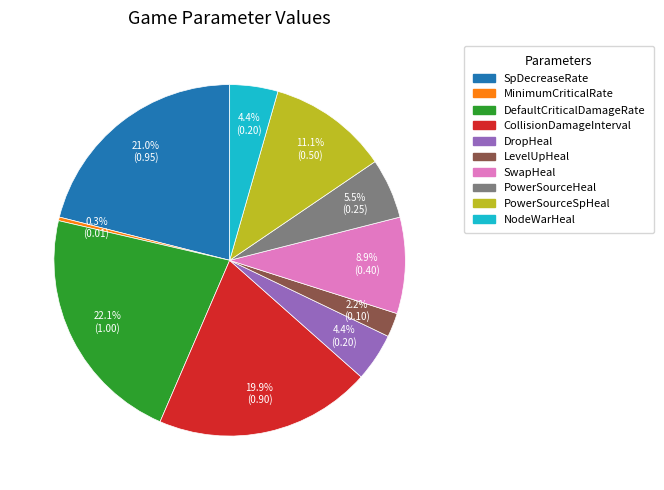

True or false: MinimumCriticalRate accounts for 14% of the total.

False